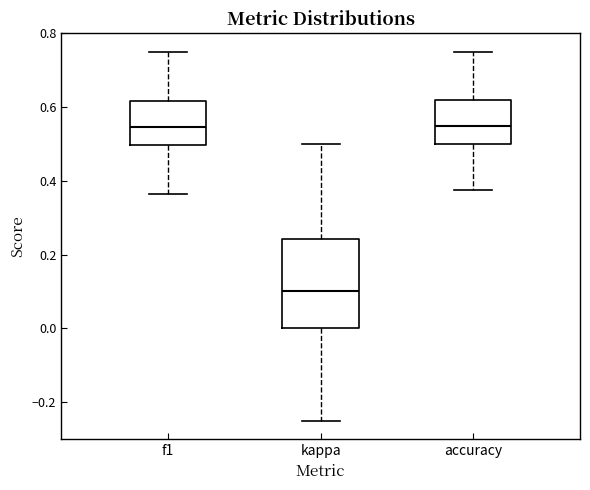

Where does the median line of the box for kappa sit on the y-axis? The values are not printed on the chart, so give them approximately, as read against the axis.

0.10